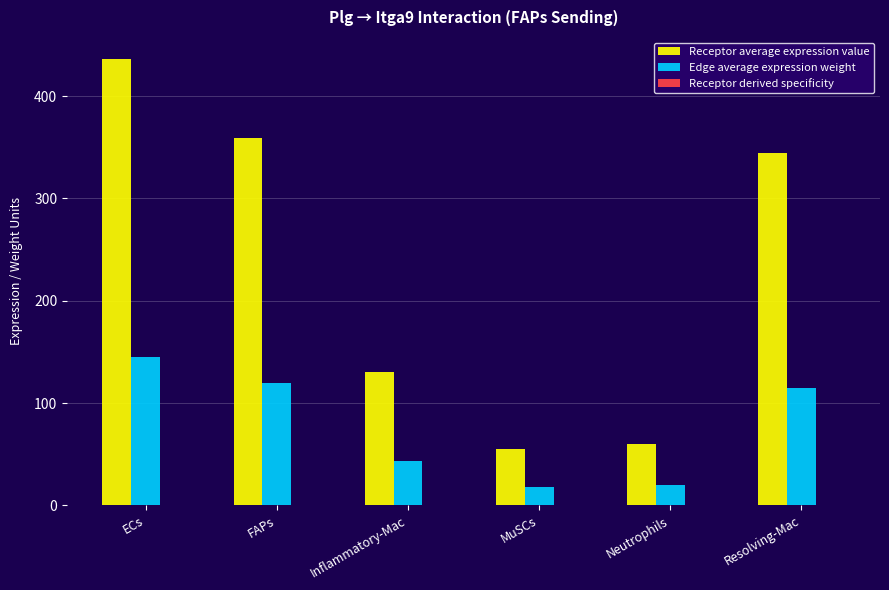

Which category has the highest value across all series?

ECs